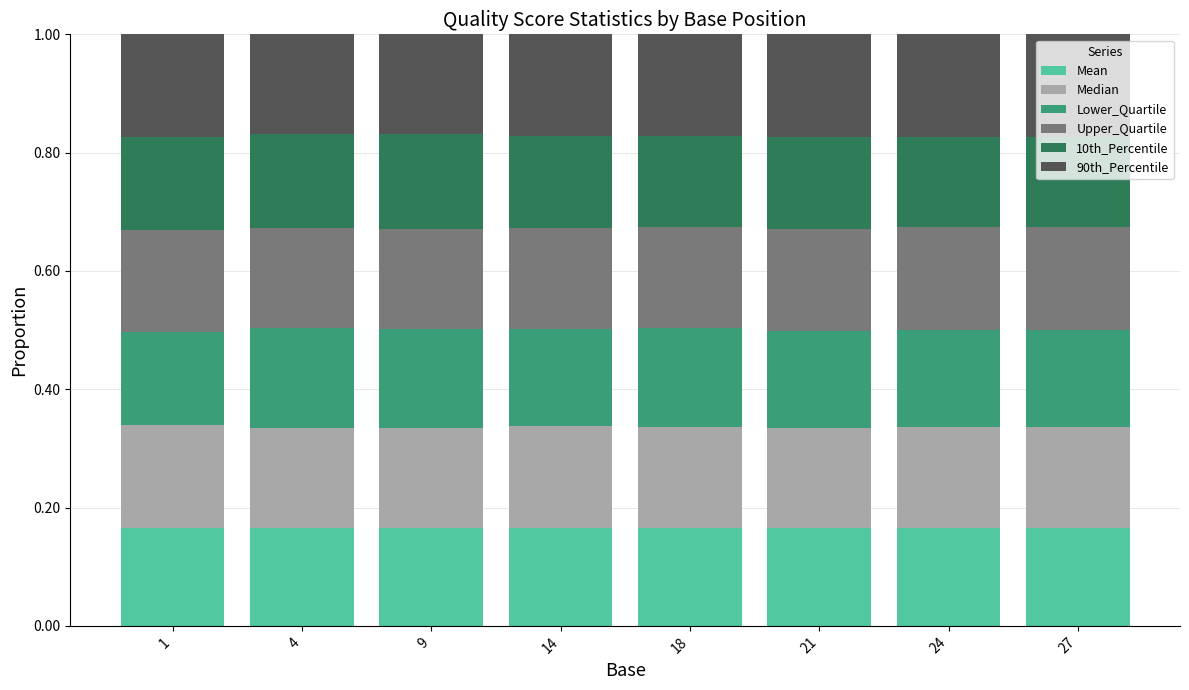

What are all the series names shown in the legend?

Mean, Median, Lower_Quartile, Upper_Quartile, 10th_Percentile, 90th_Percentile